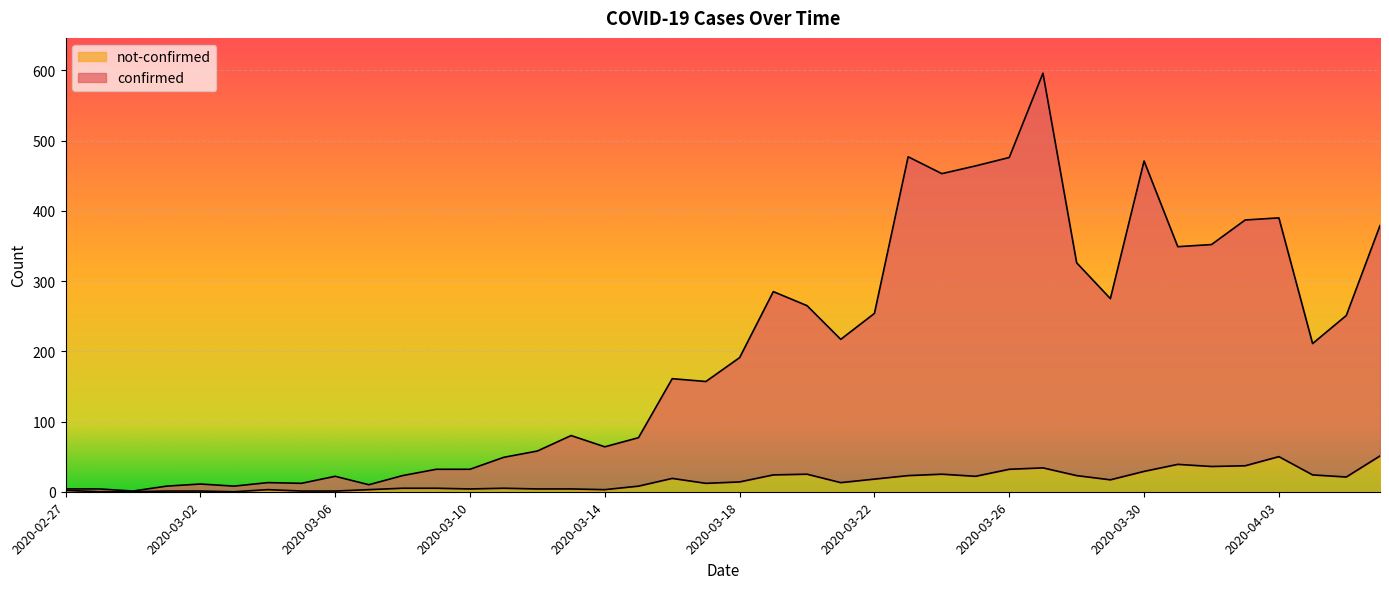

What is the total value across all series at 2020-02-28?

4